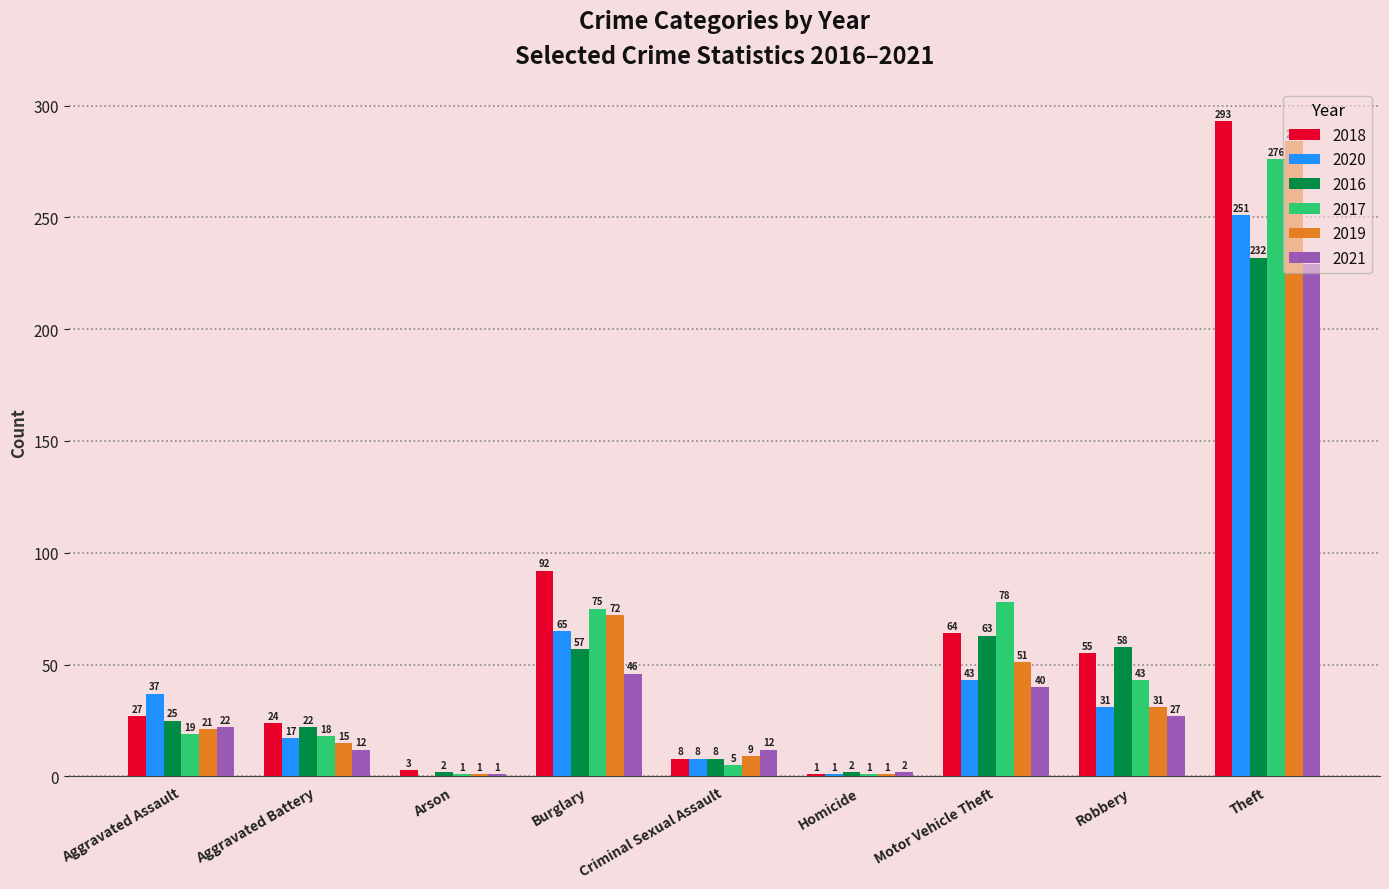

True or false: 2018 has a value of 46 at Aggravated Assault.

False